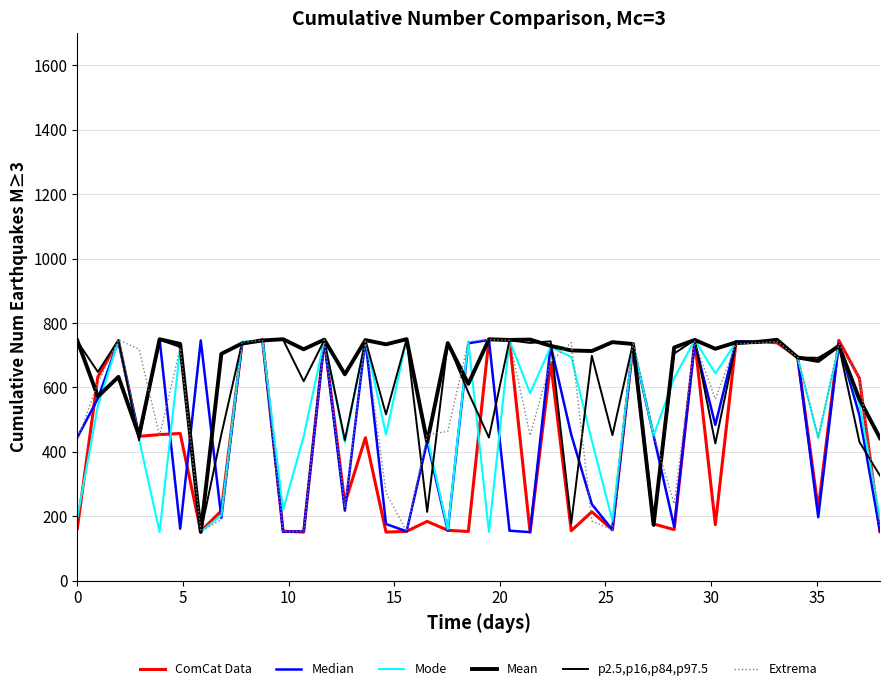

How many categories are shown in the chart?

40